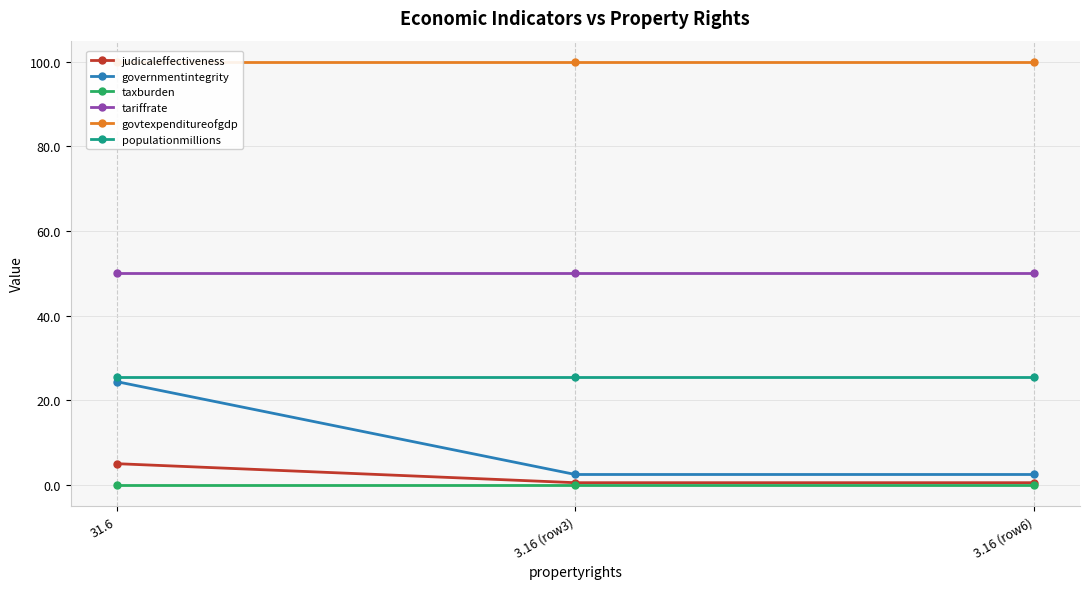

List the labels in order of taxburden value, smallest first.

31.6, 3.16 (row3), 3.16 (row6)